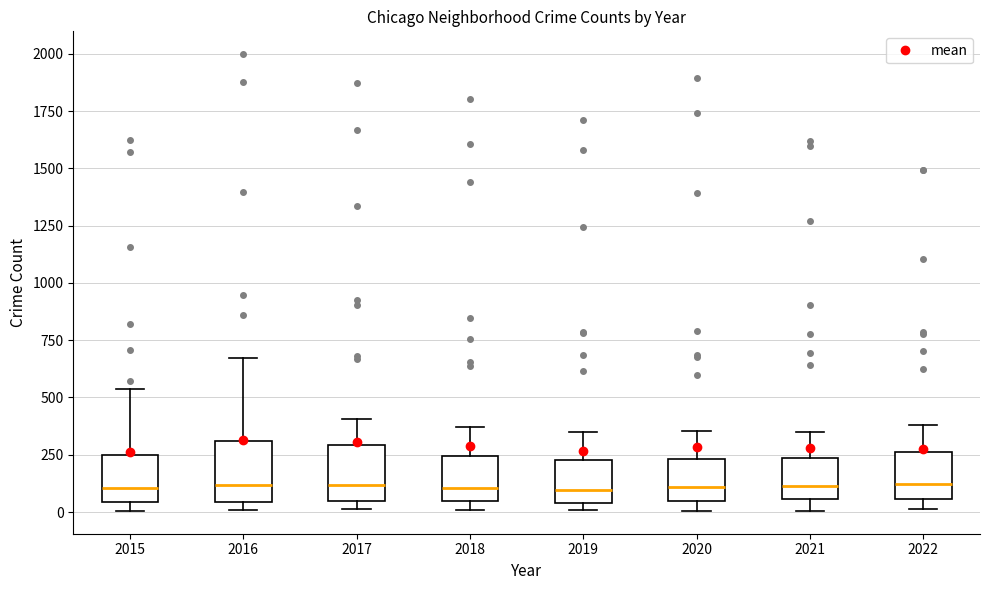

Reading left to right, read every box against the y-axis: the position of its median line, the range the box covers, and the ends of its whiskers. The values are not printed on the chart, so give them approximately, as read against the axis.

2015: median 100, box 50 to 250, whiskers 0 to 550
2016: median 100, box 50 to 300, whiskers 0 to 650
2017: median 100, box 50 to 300, whiskers 0 to 400
2018: median 100, box 50 to 250, whiskers 0 to 350
2019: median 100, box 50 to 250, whiskers 0 to 350
2020: median 100, box 50 to 250, whiskers 0 to 350
2021: median 100, box 50 to 250, whiskers 0 to 350
2022: median 100, box 50 to 250, whiskers 0 to 400